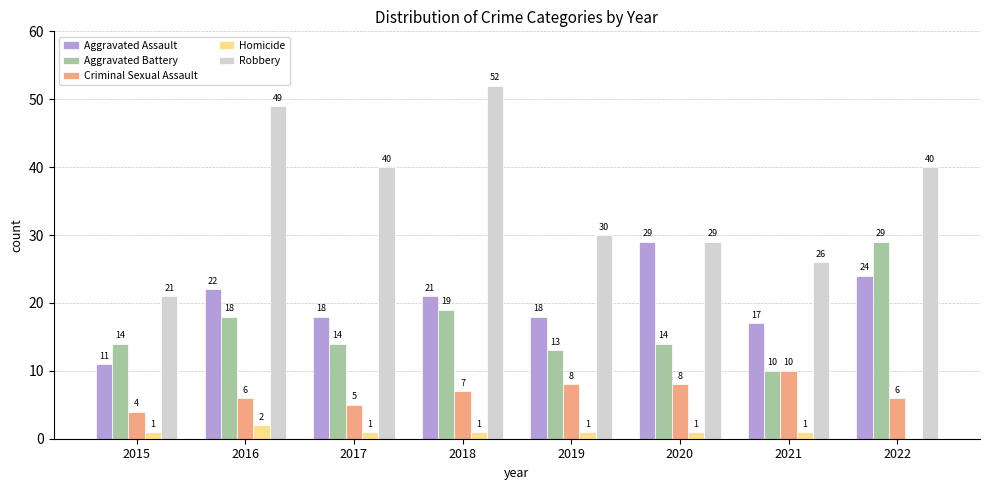

Where is Aggravated Battery nearest to the value 19?

2018